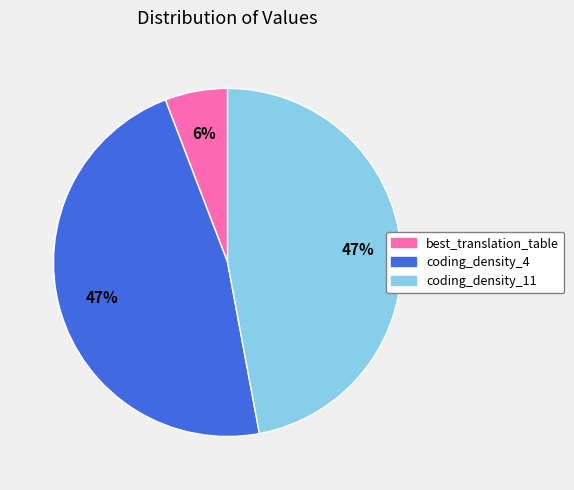

Approximately how many times larger is the value at coding_density_11 compared to coding_density_4?

1.0